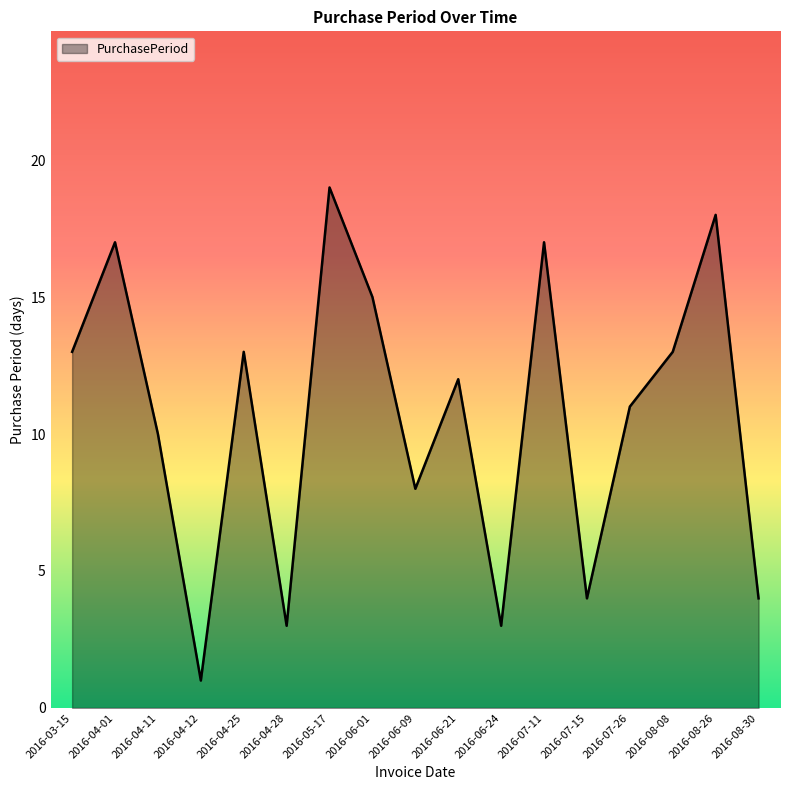

What is the difference between the values at 2016-04-01 and 2016-03-15?

4